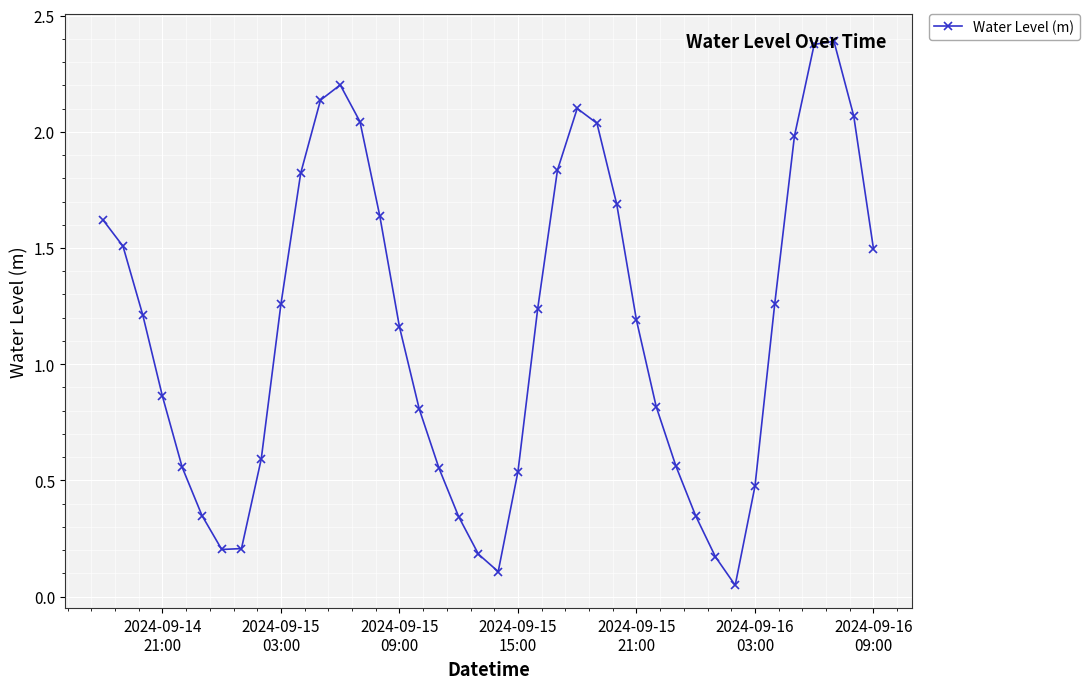

What is the greatest value displayed?

2.4